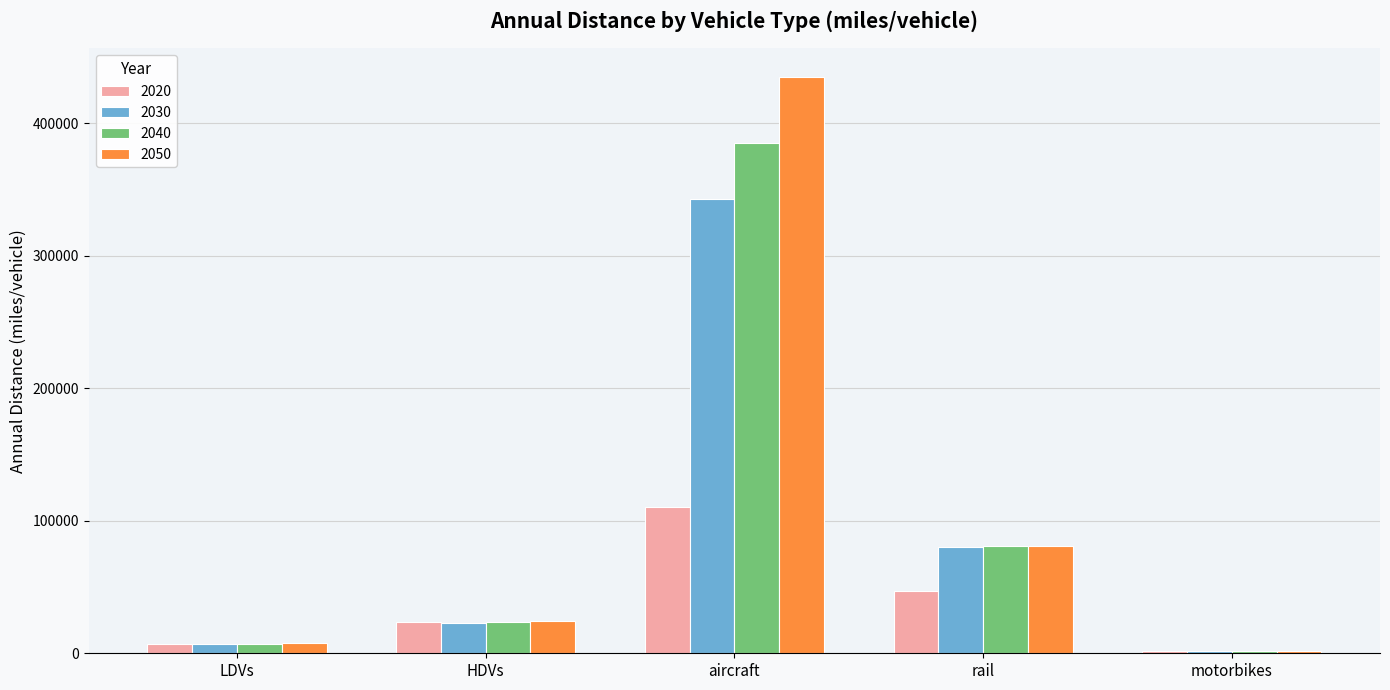

Are the bars horizontal?

No